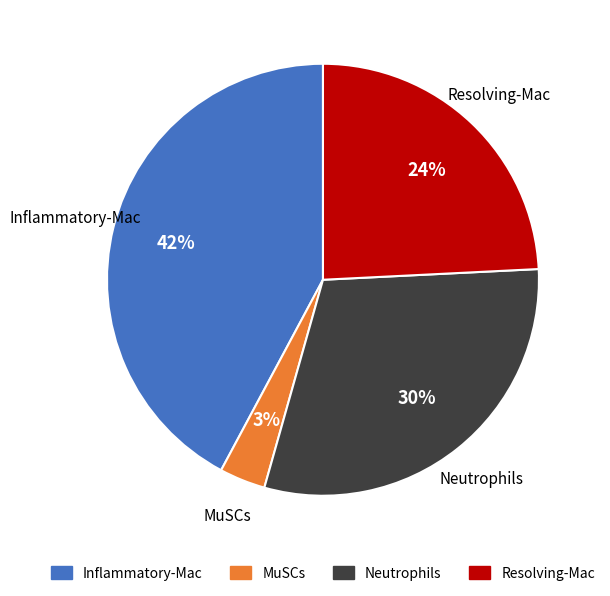

What percentage is the Neutrophils slice, to the nearest percent?

30%